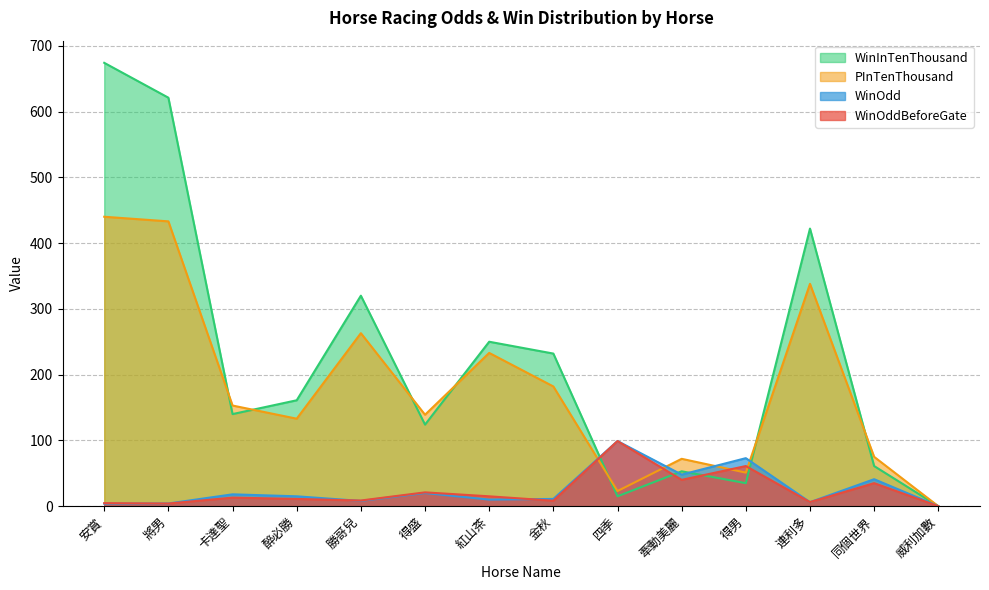

The value of WinInTenThousand at 得盛 is 124.0. True or false?

True